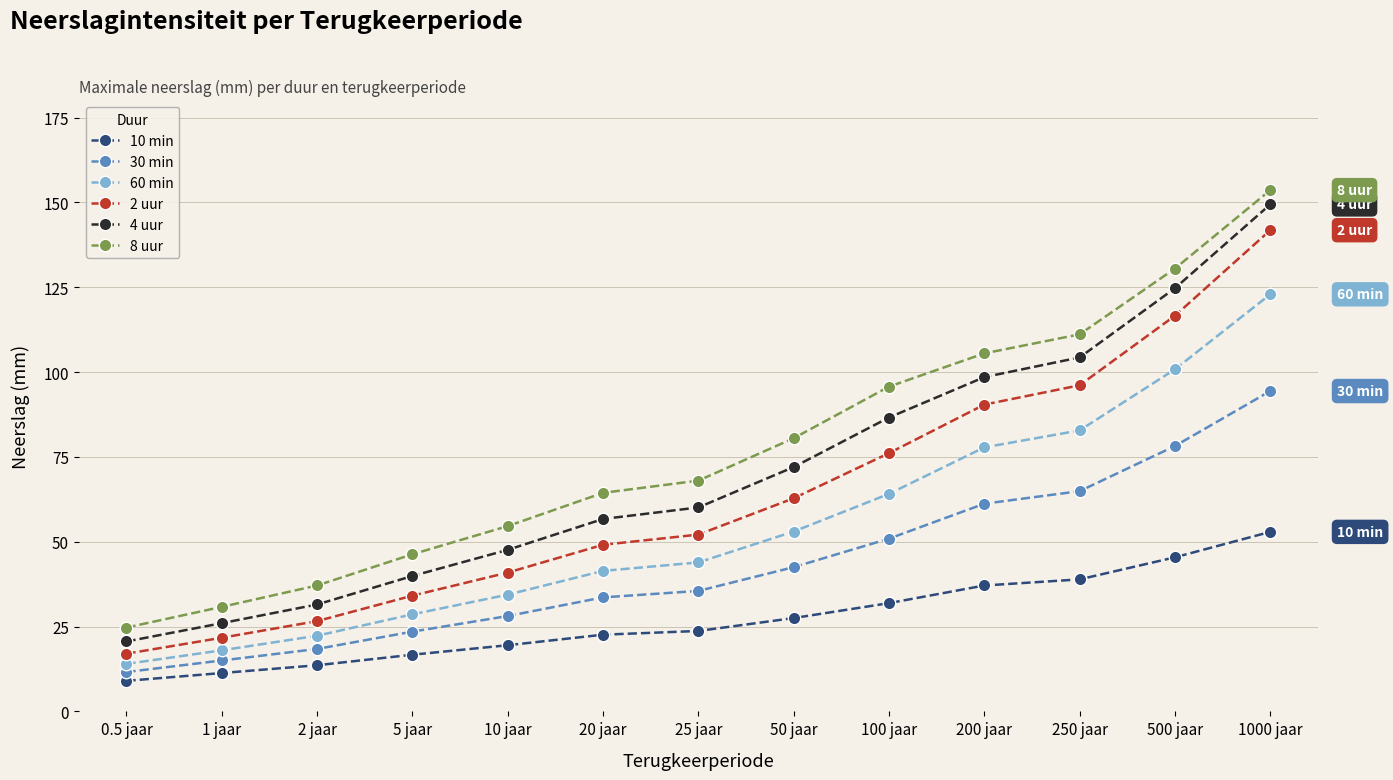

How many distinct data groups are displayed?

6